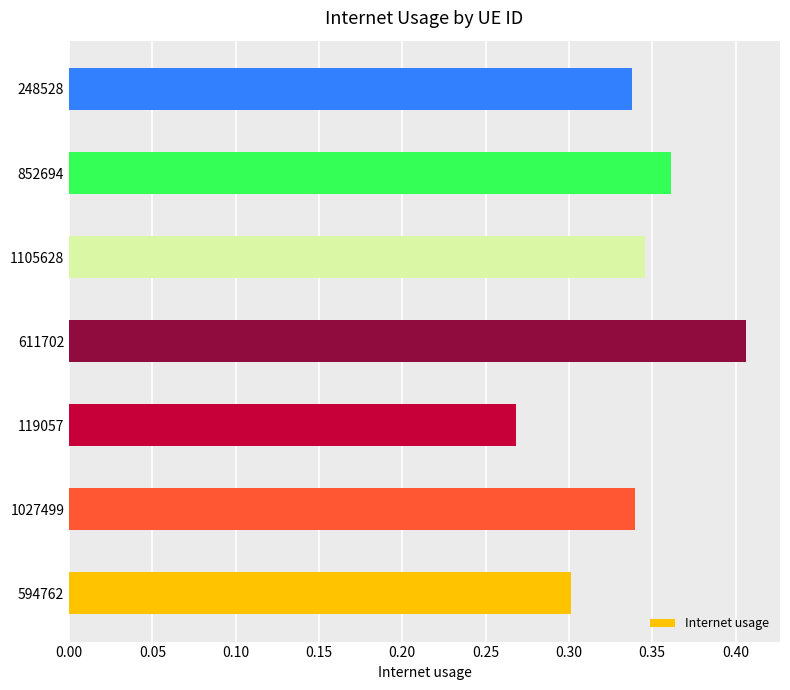

Where is the data nearest to the value 0?

119057